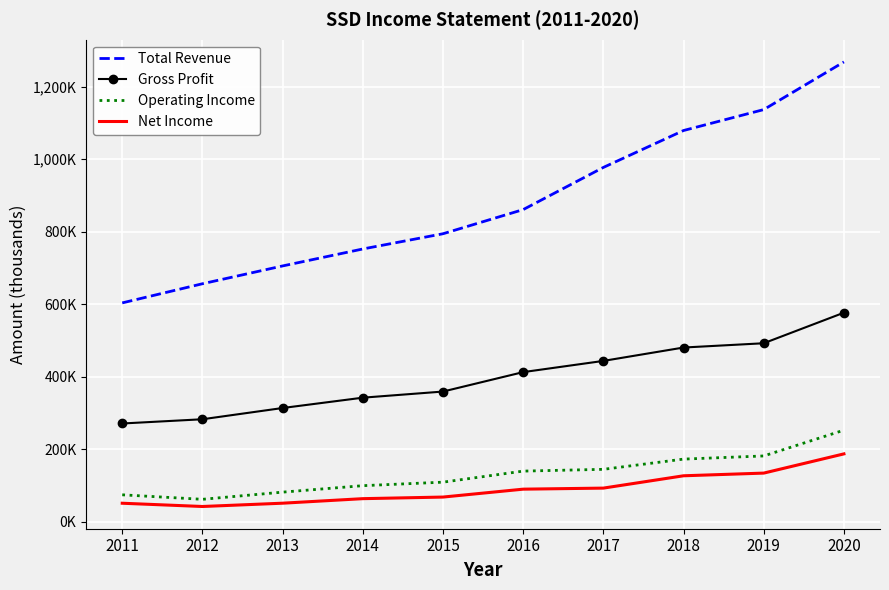

What are all the series names shown in the legend?

Total Revenue, Gross Profit, Operating Income, Net Income